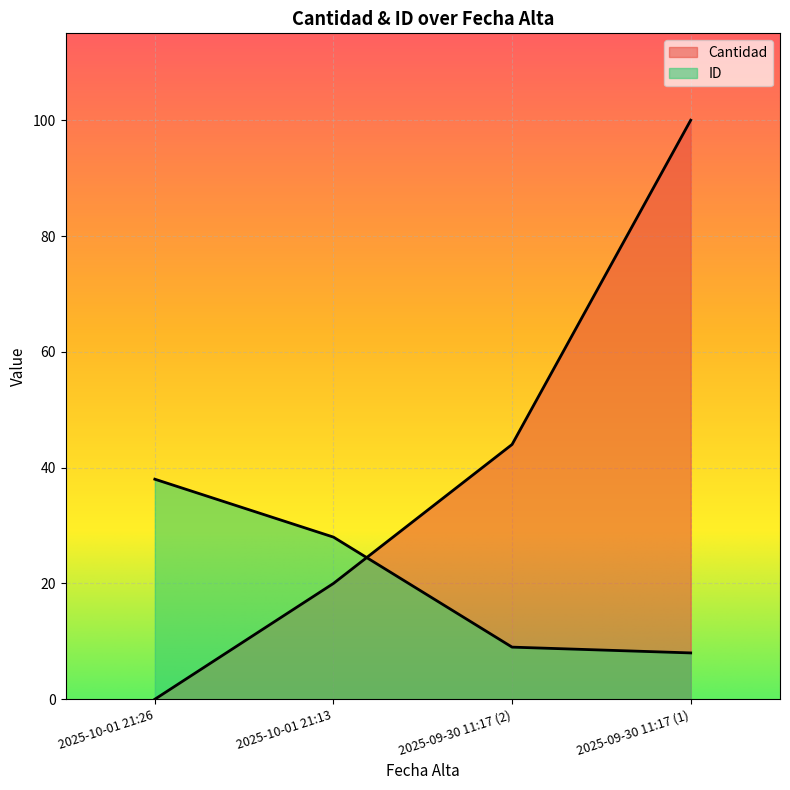

How many Cantidad values are between 20 and 100?

3